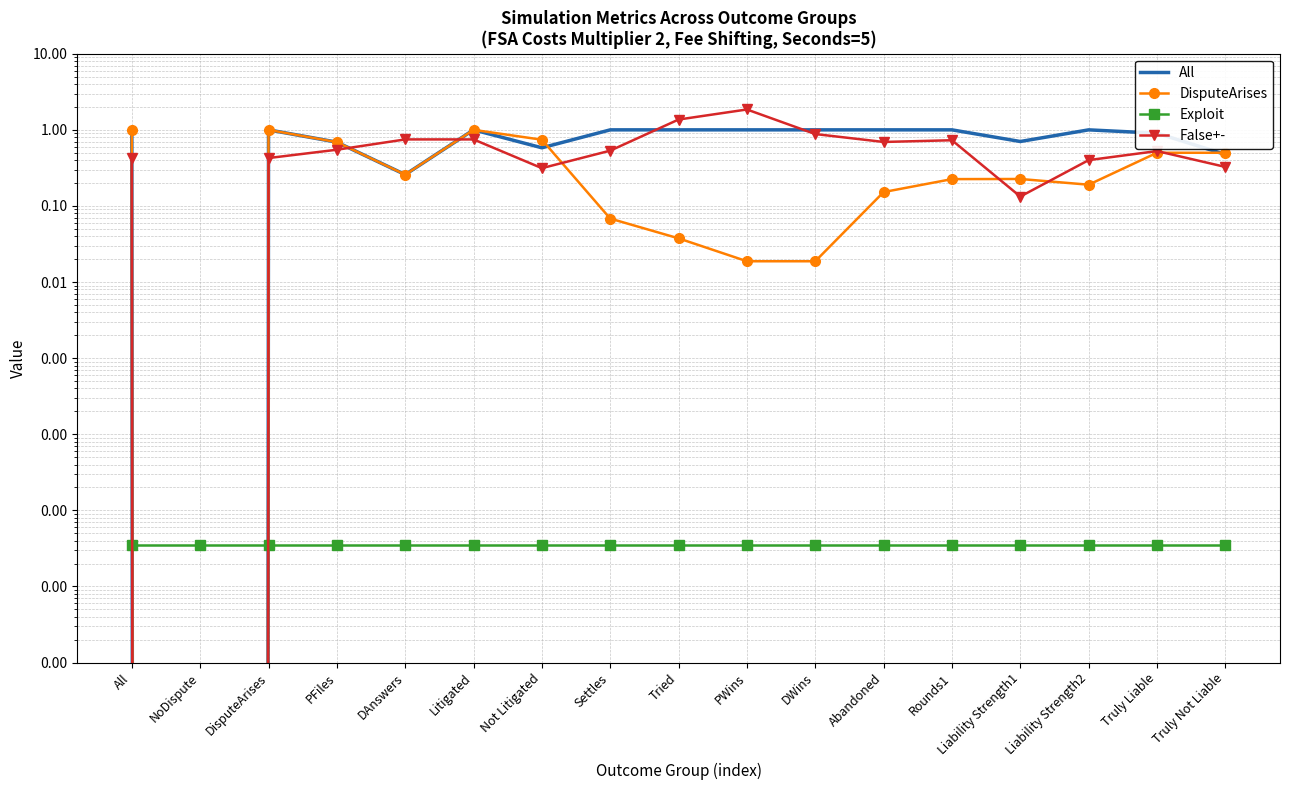

True or false: DisputeArises has more than 0 interior local peaks.

True